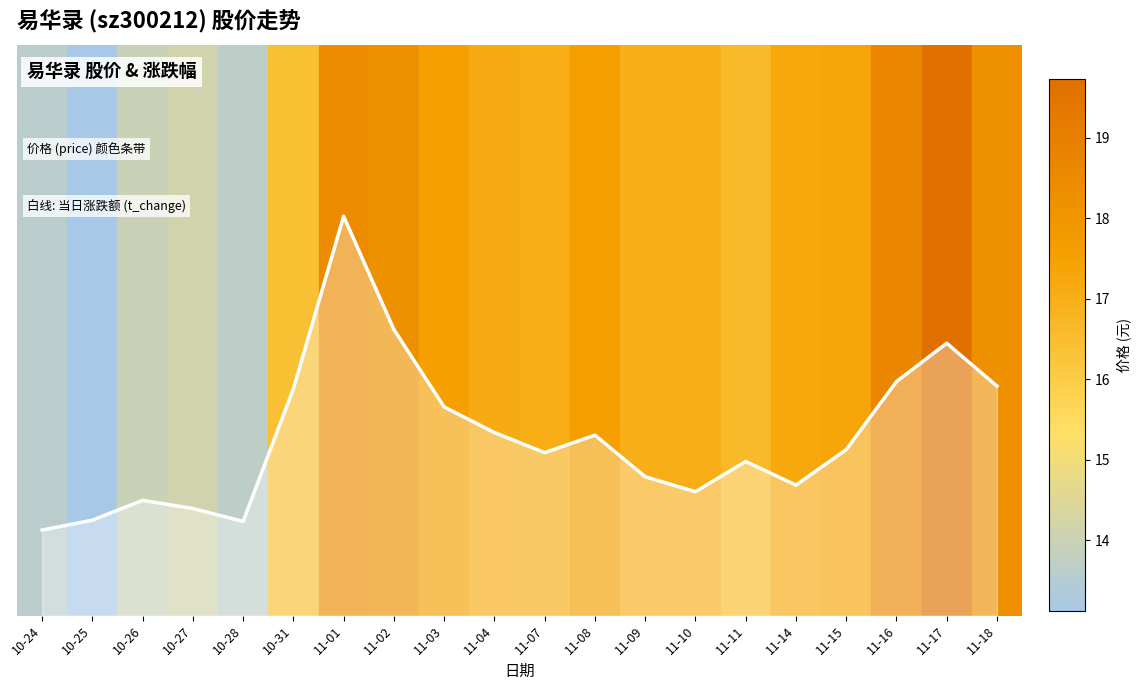

What is the minimum value shown in the chart?

0.1